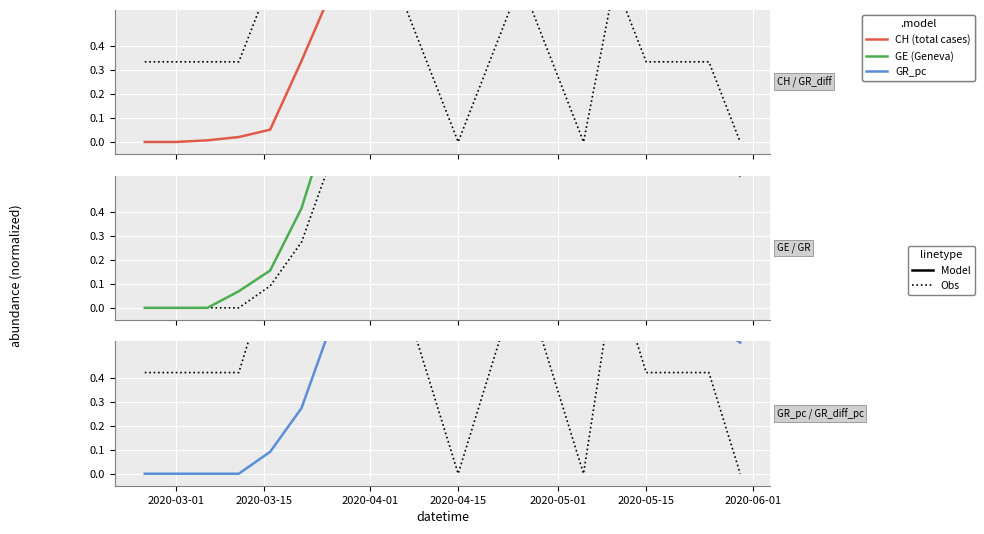

How many lines are shown in the chart?

6